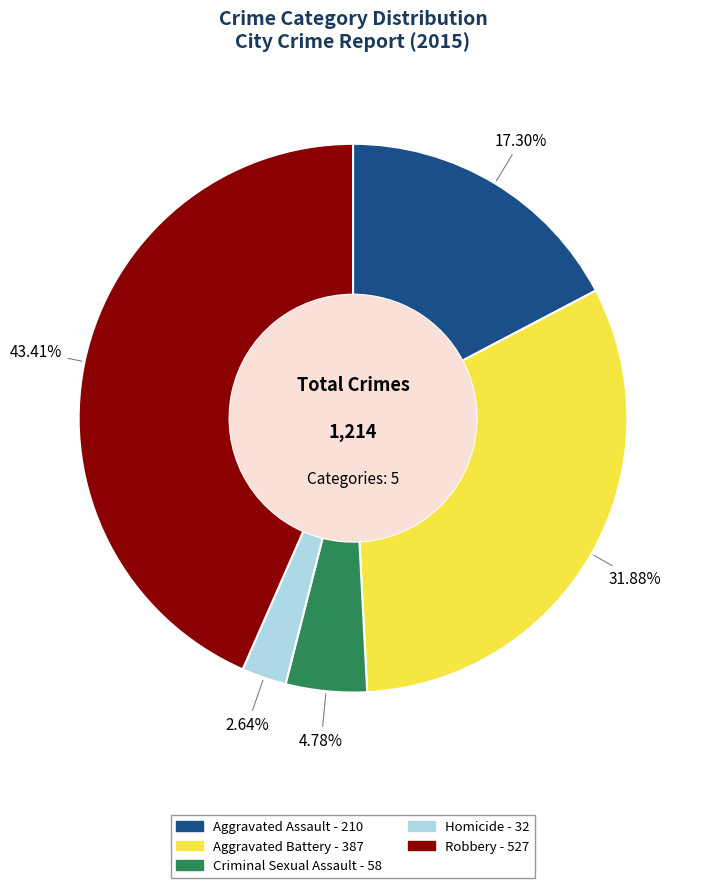

To the nearest percent, what percentage of the pie is Aggravated Battery?

32%